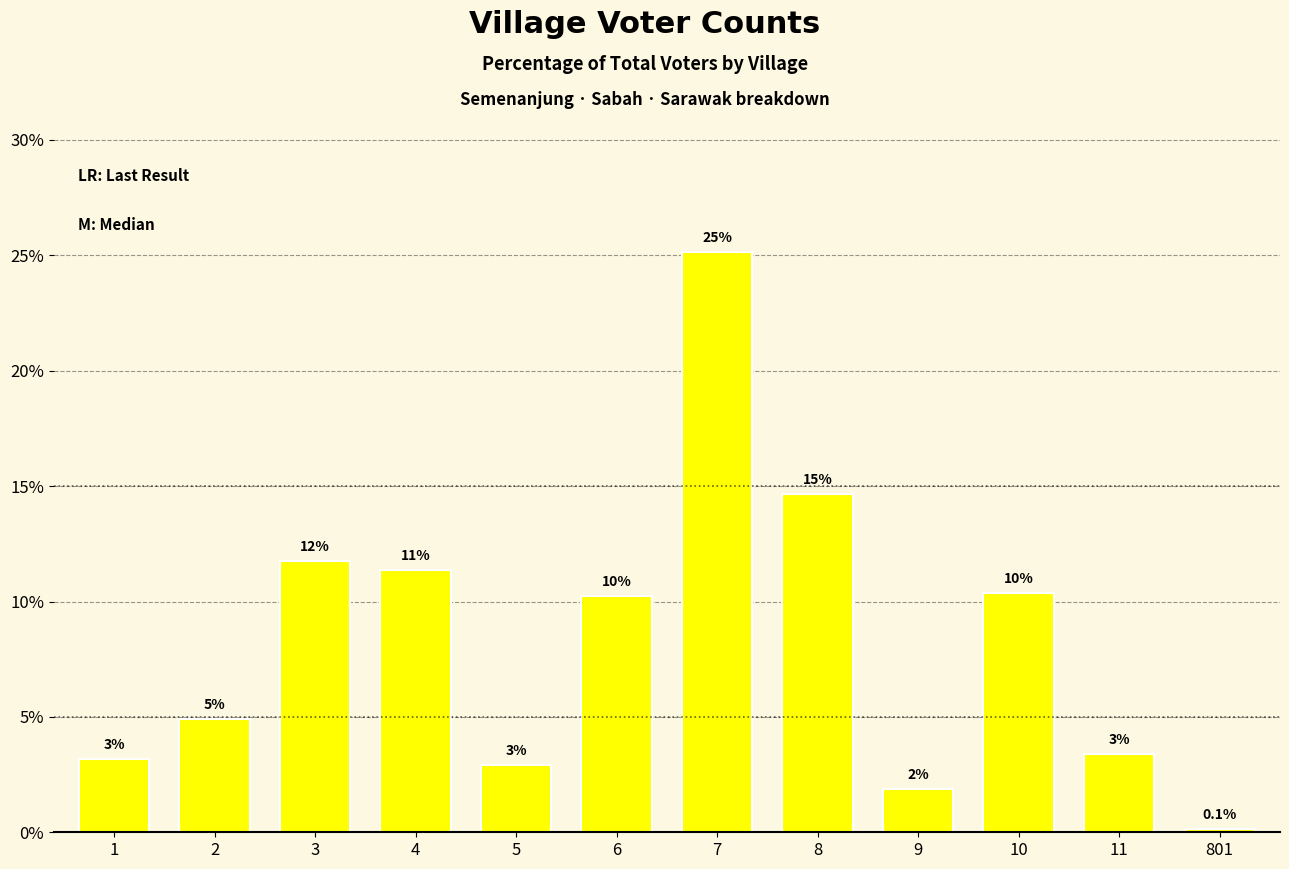

What is the sum of the values at 5 and 3?

14.7